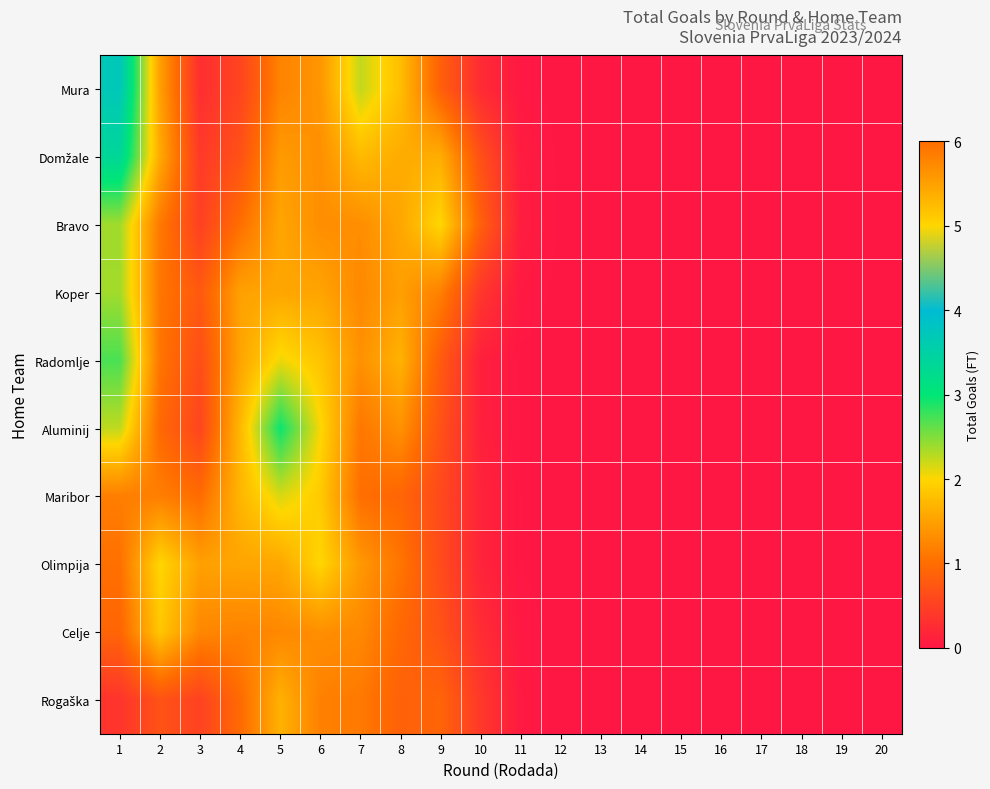

What is the total value across all series at 1?

20.2